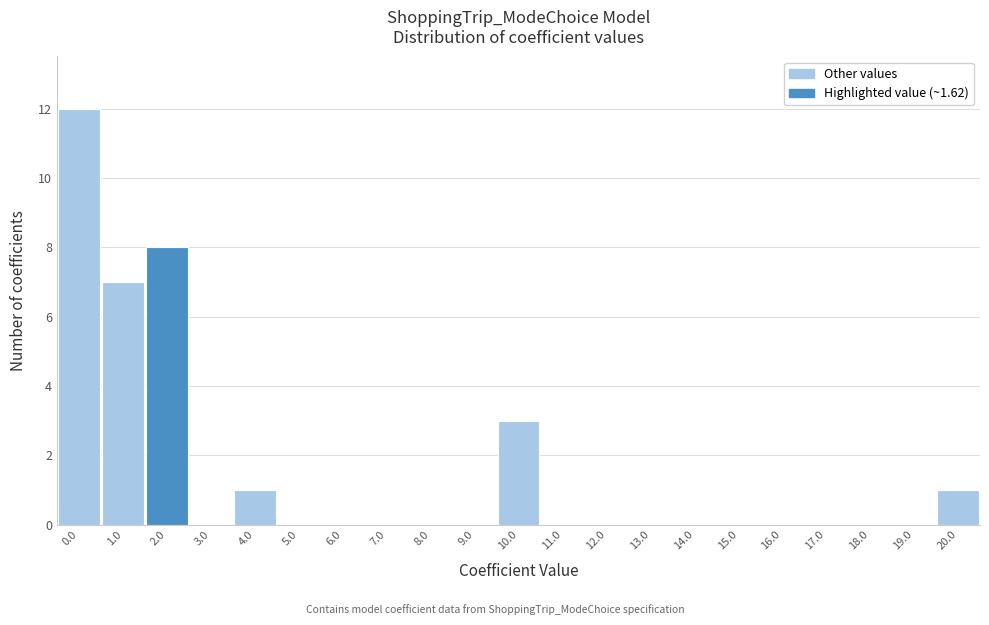

Over which range of the x-axis is the bar tallest?

-0.5 to 0.5